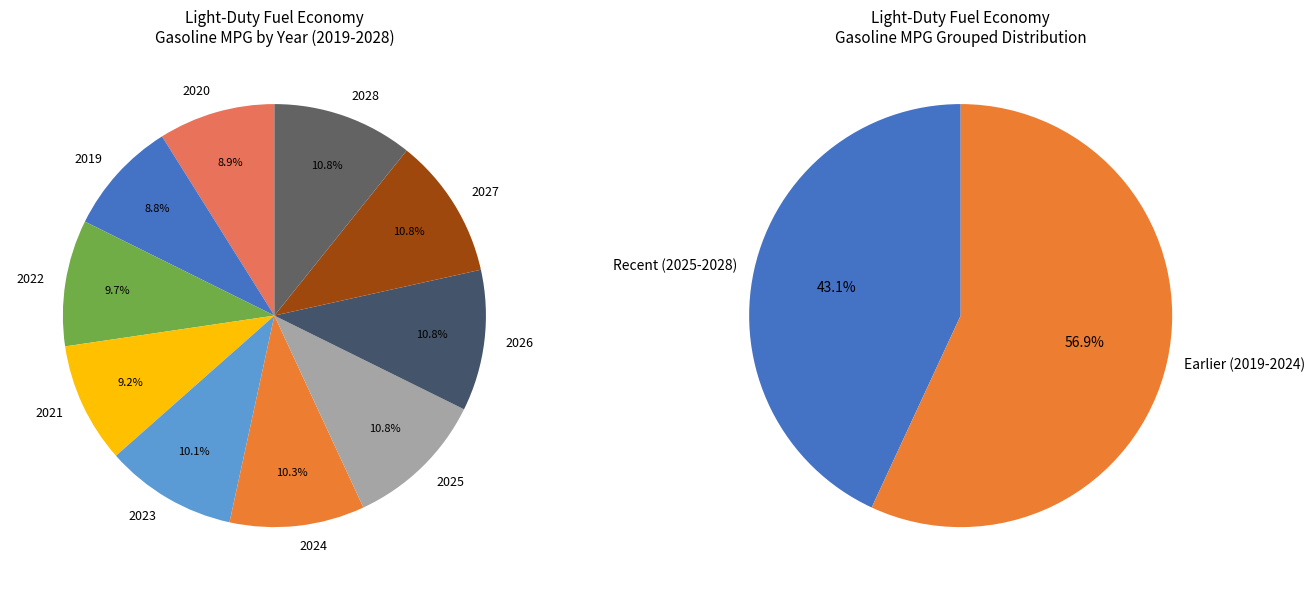

Which slice is the largest?

2026